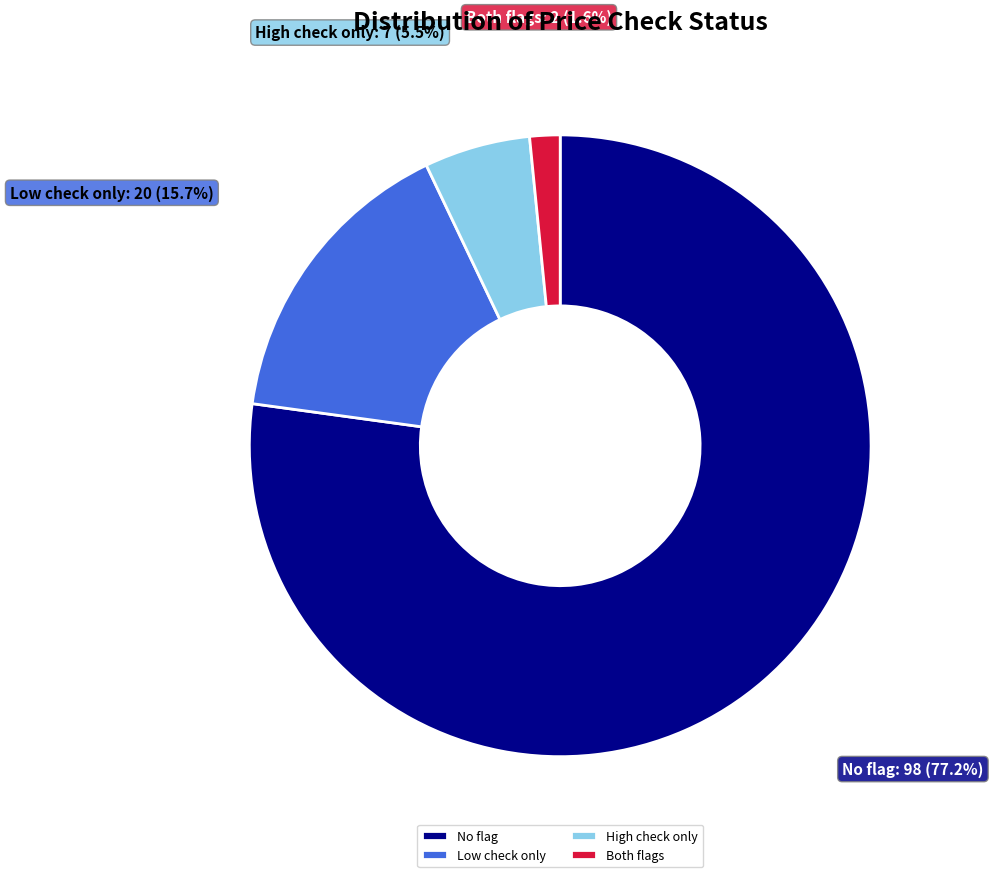

What is the ratio of the value at No flag to the value at Low check only?

4.9